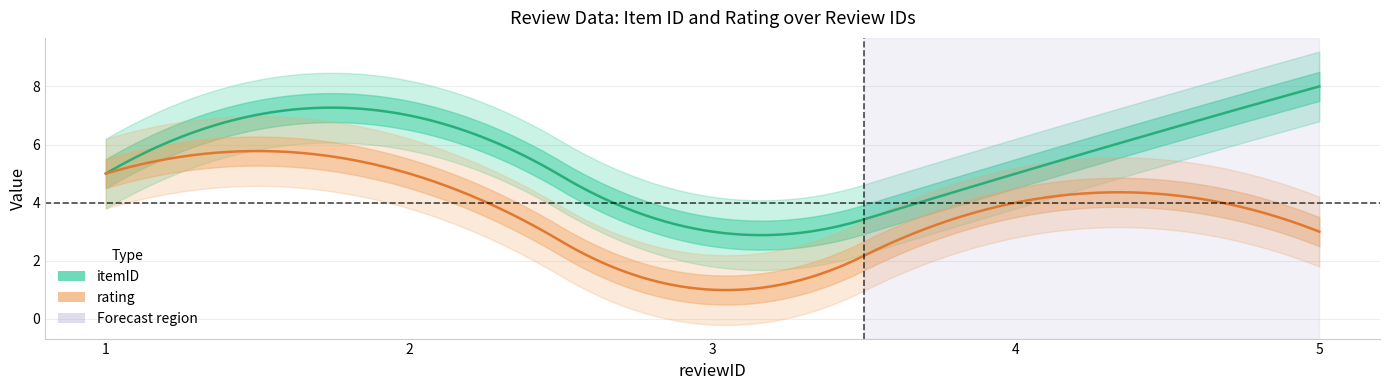

Which series changed the most between 1 and 2?

itemID